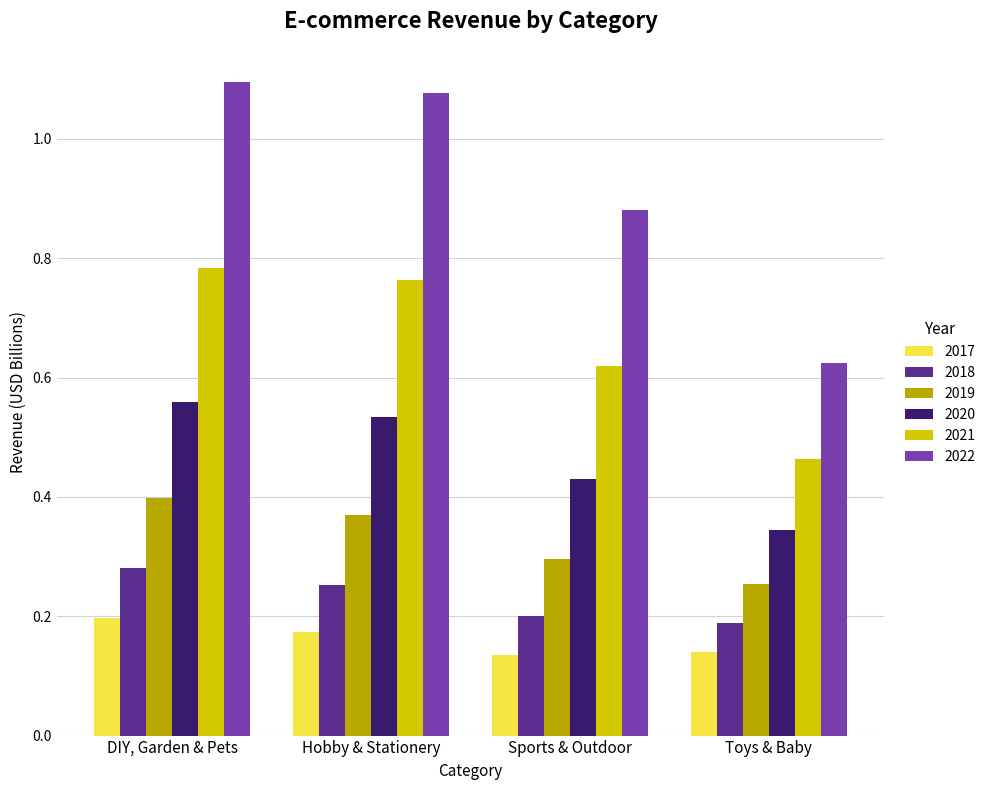

Are the bars horizontal?

No